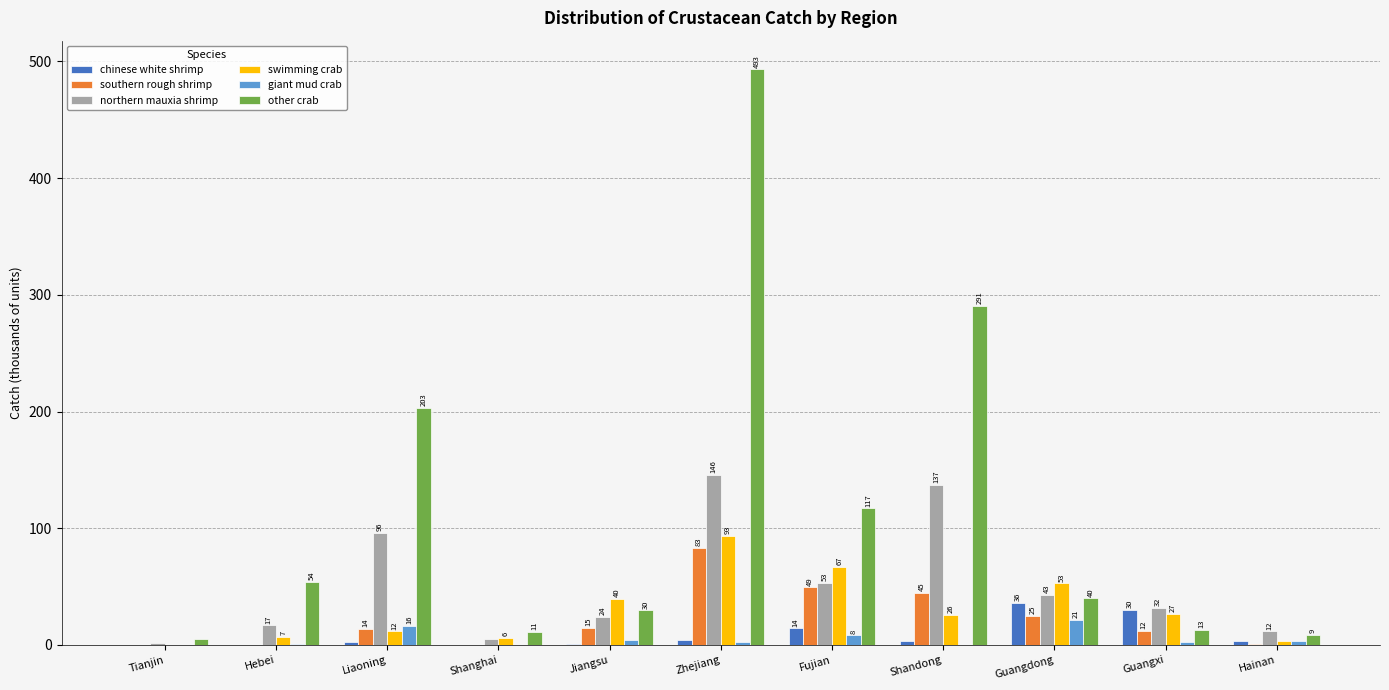

List the series in order of their peak value, lowest first.

giant mud crab, chinese white shrimp, southern rough shrimp, swimming crab, northern mauxia shrimp, other crab